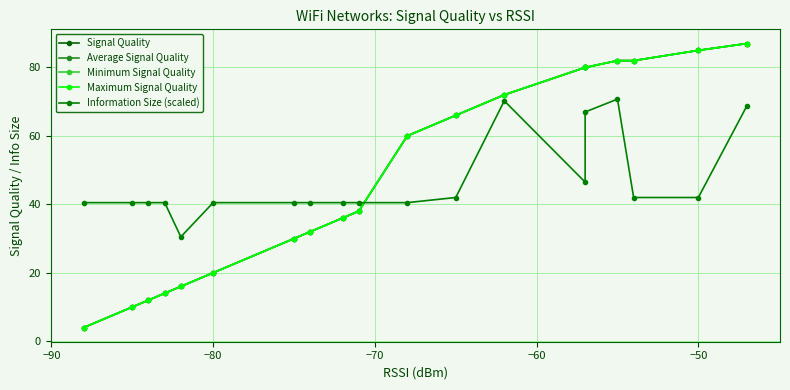

What is the sum of all Average Signal Quality values?

906.0